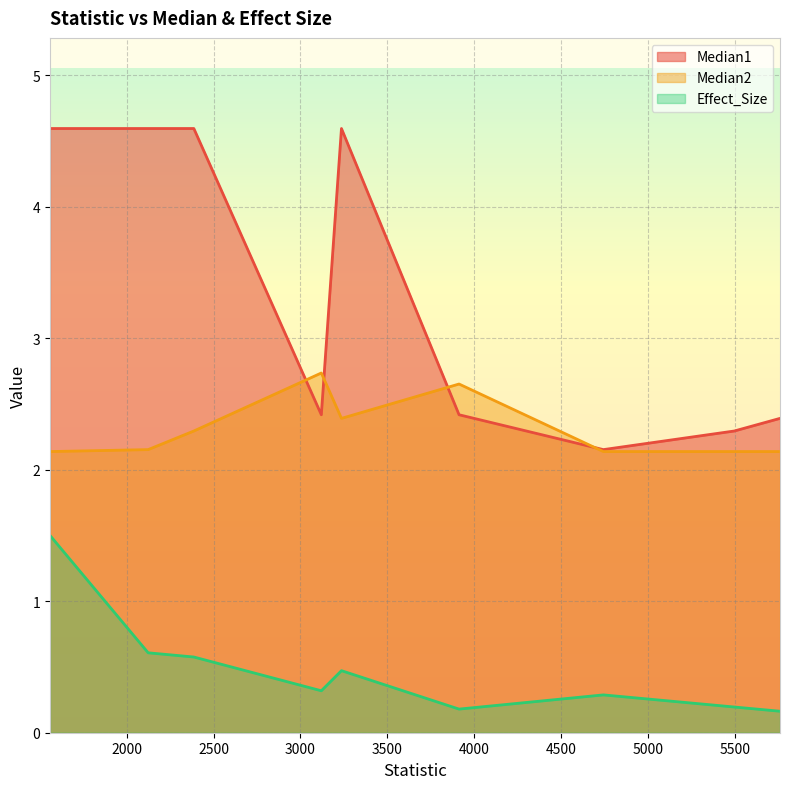

What is the maximum value shown in the chart?

4.6